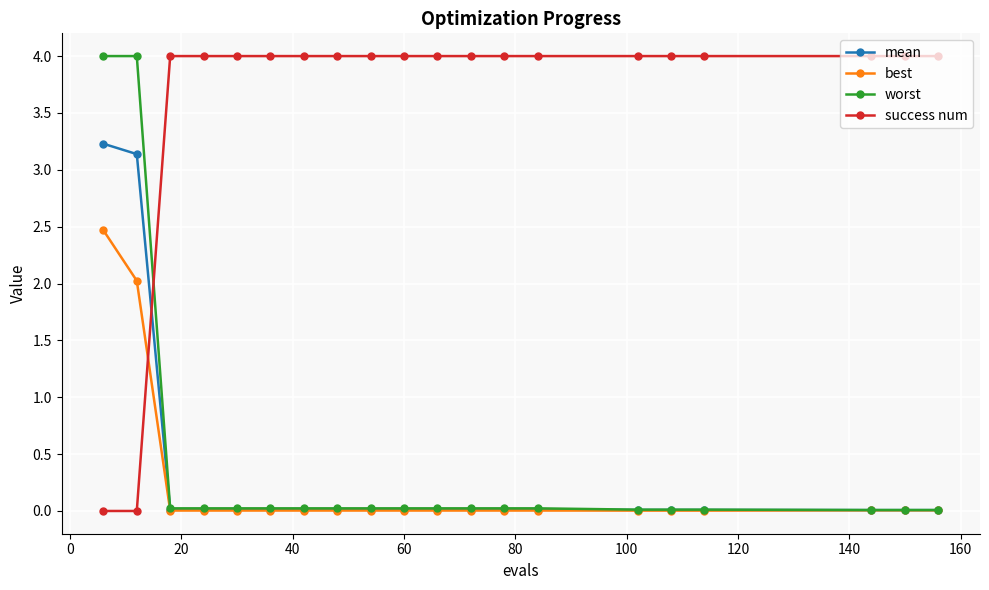

How many intersections are there between success num and worst?

1